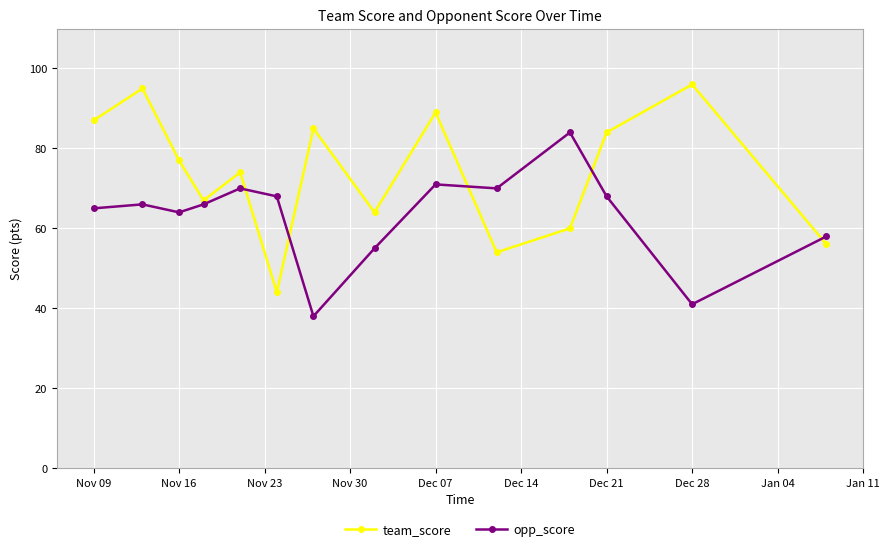

Rank the series by their average value, from highest to lowest.

team_score, opp_score